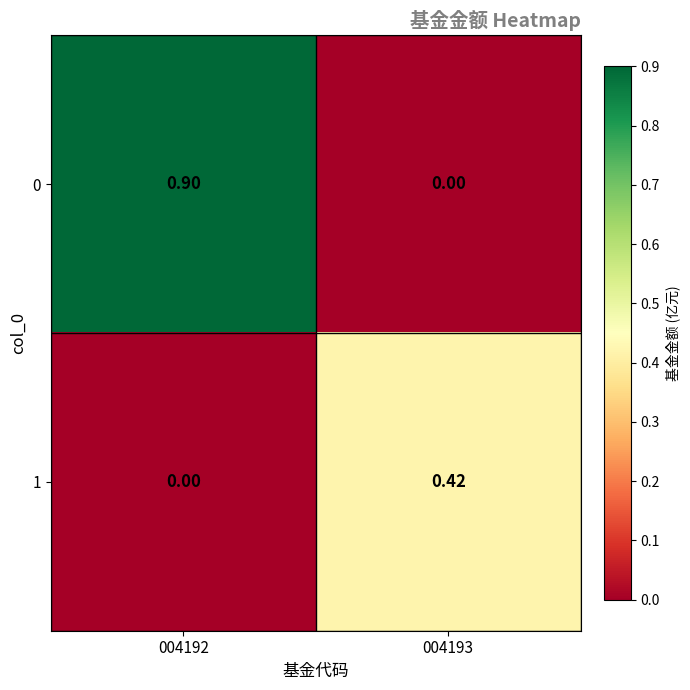

Between 004192 and 004193, which series saw the biggest shift?

0